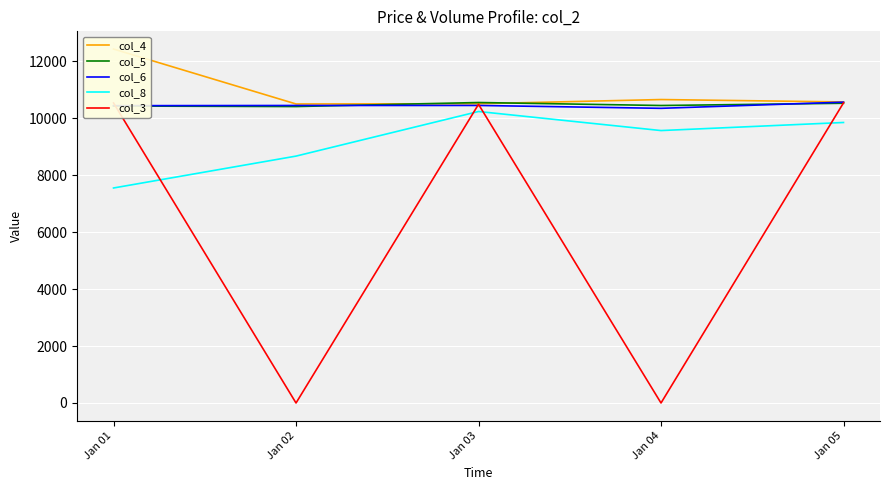

Where is the first local maximum for col_8?

Jan 03